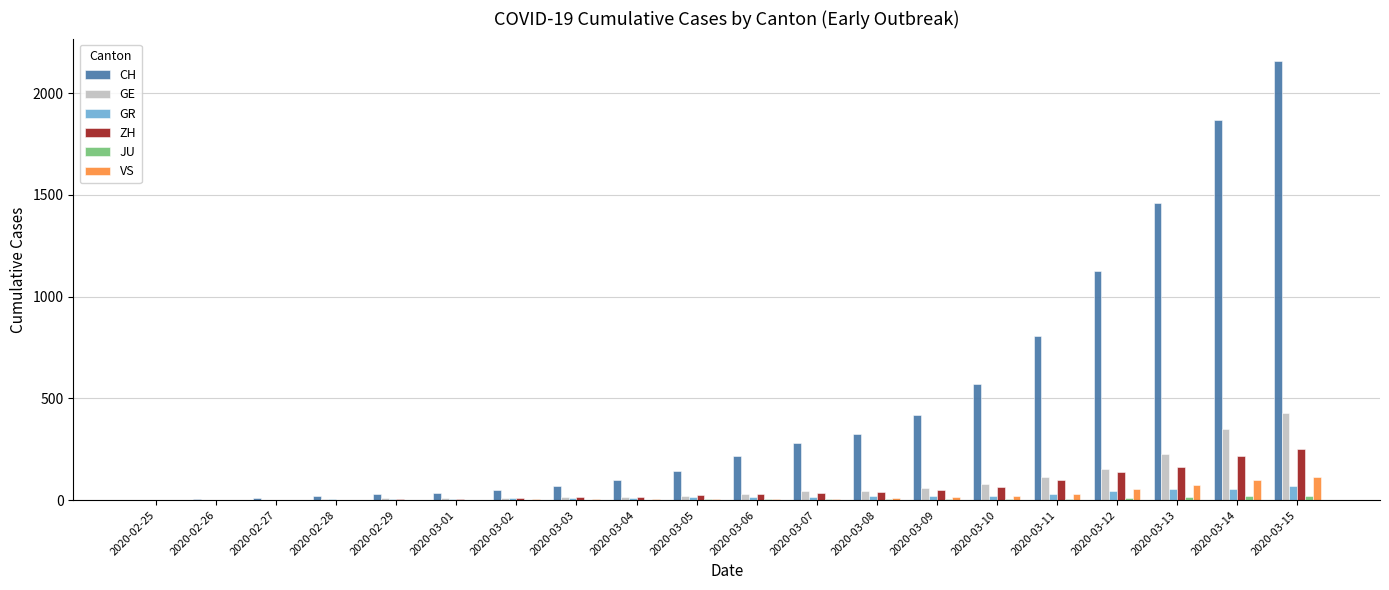

Which series has the widest spread of values?

CH